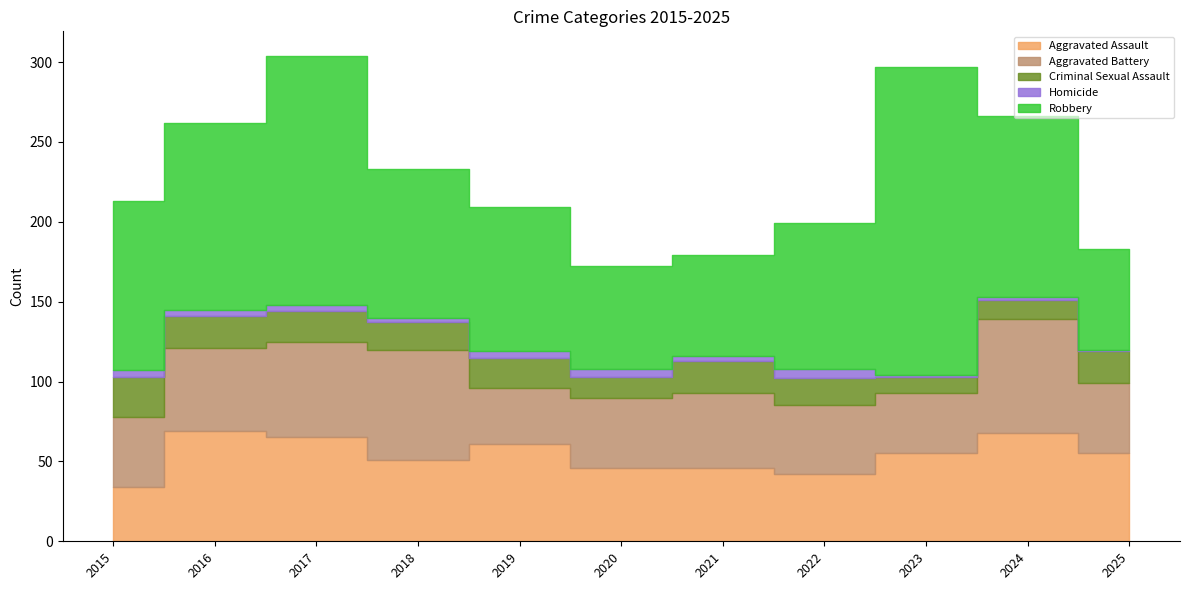

What is the difference between the Criminal Sexual Assault values at 2023 and 2020?

3